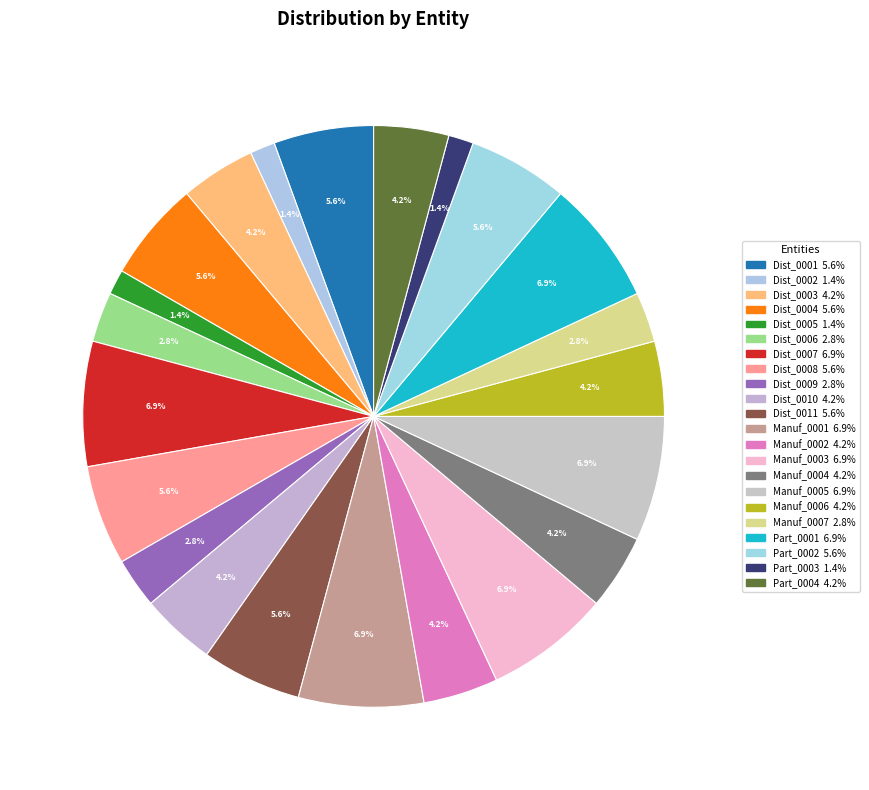

Combined, what portion of the pie is Dist_0009 and Manuf_0003?

9.7%